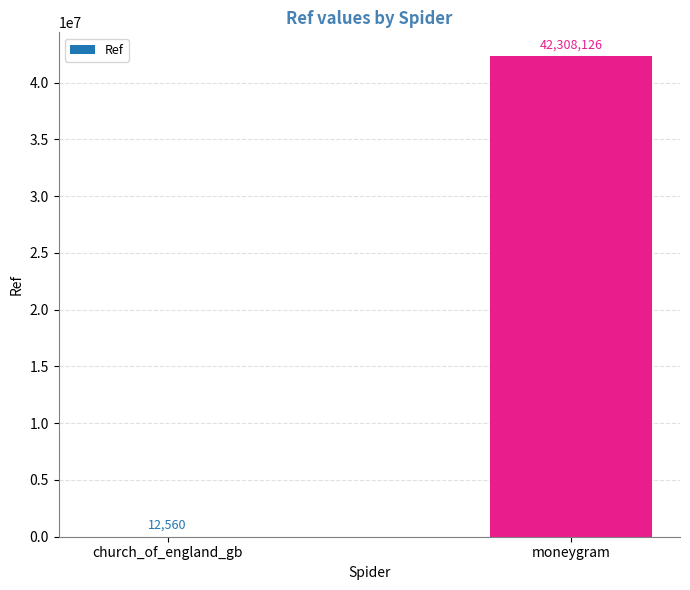

Count the number of data series in this chart.

1